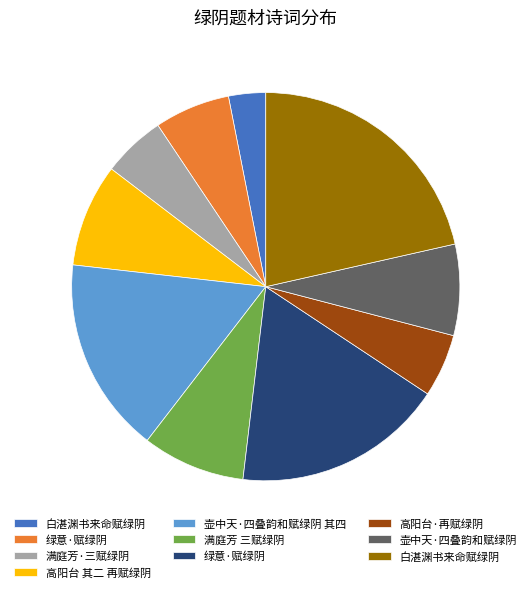

Is there any slice that represents more than half of the pie?

No